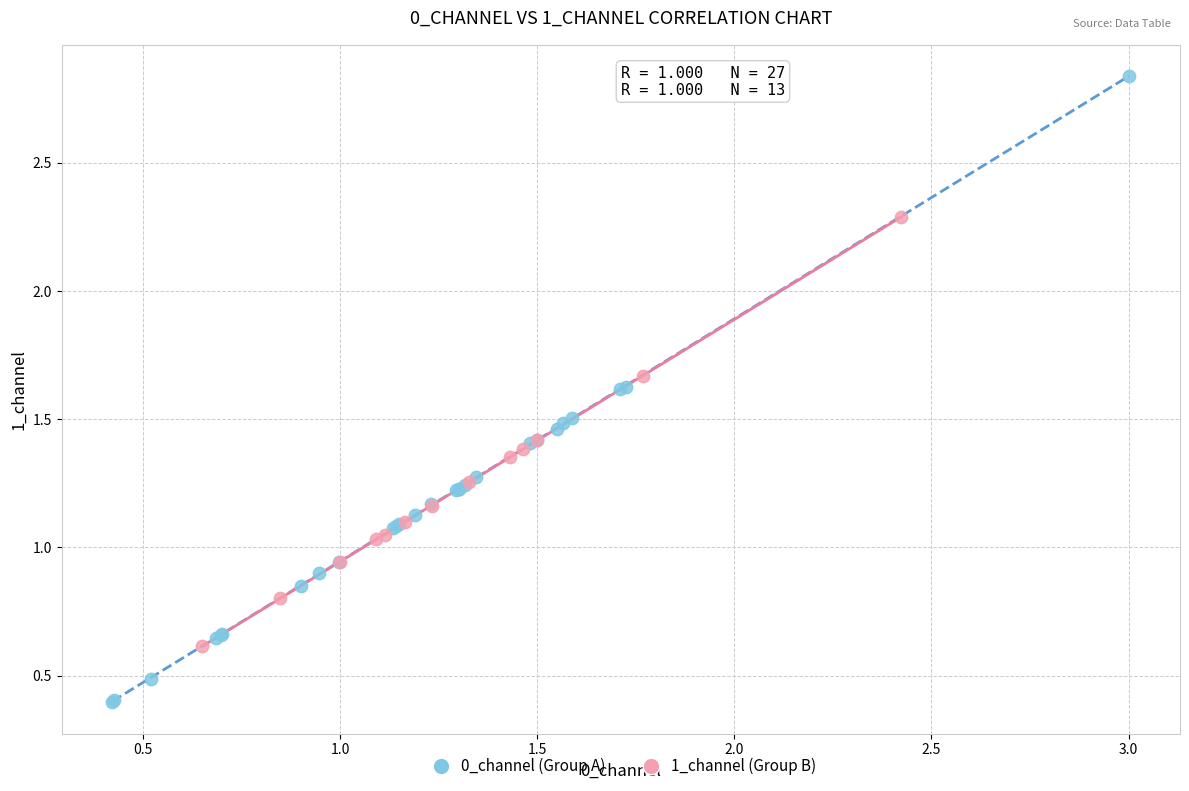

Which series reaches the minimum Y coordinate?

0_channel (Group A)